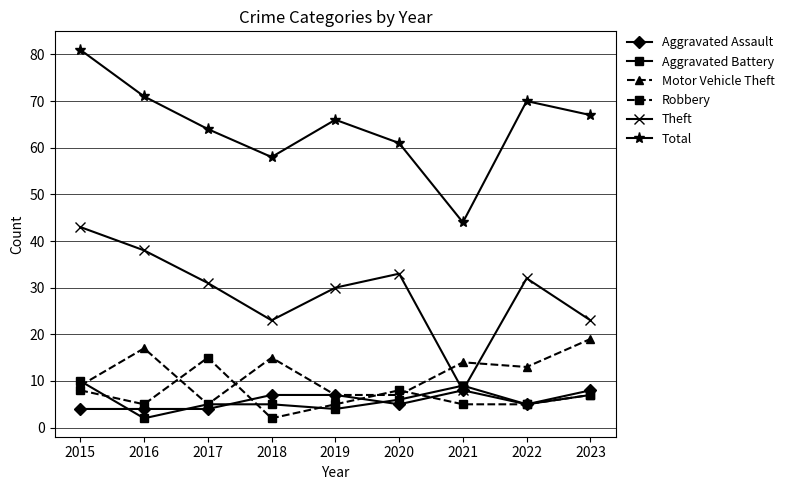

Where does the Motor Vehicle Theft series first go above 13?

2016